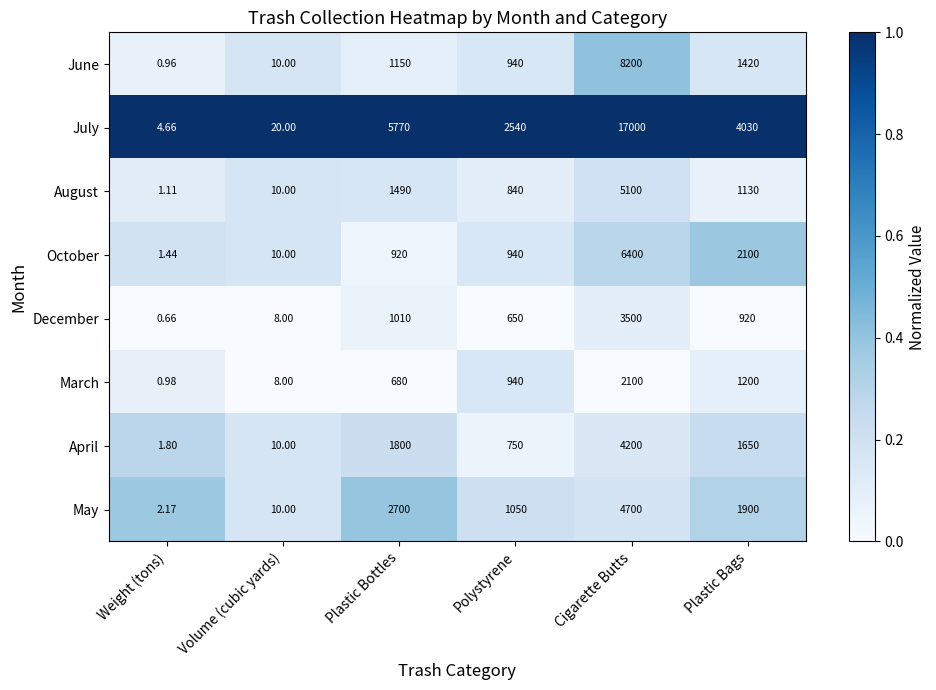

What is the difference between the highest and lowest values at Volume (cubic yards)?

12.0